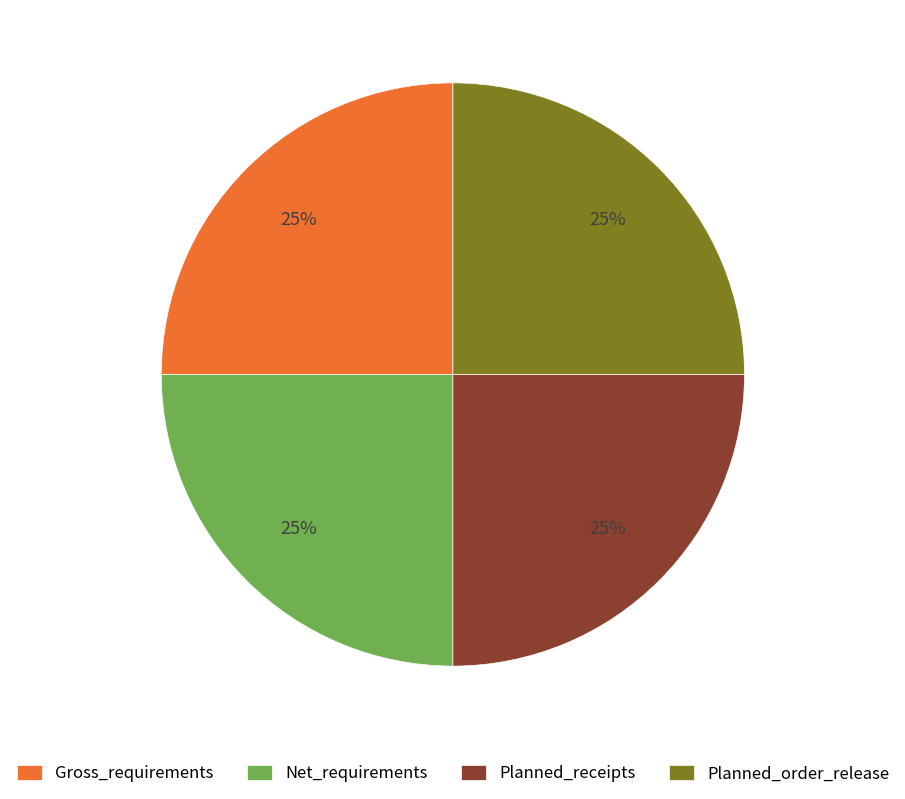

How many slices are in this pie chart?

4